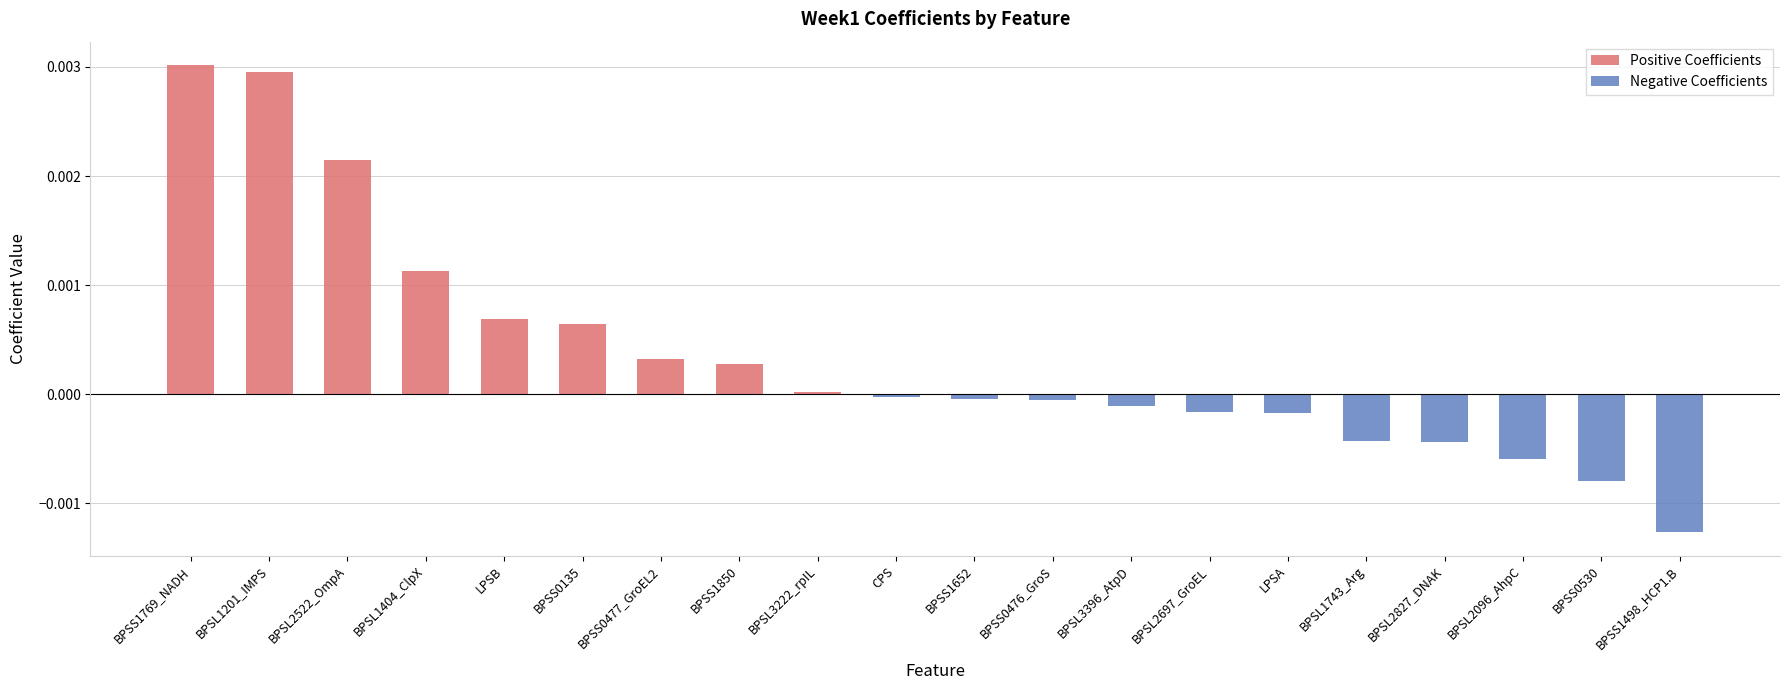

How many distinct data groups are displayed?

2